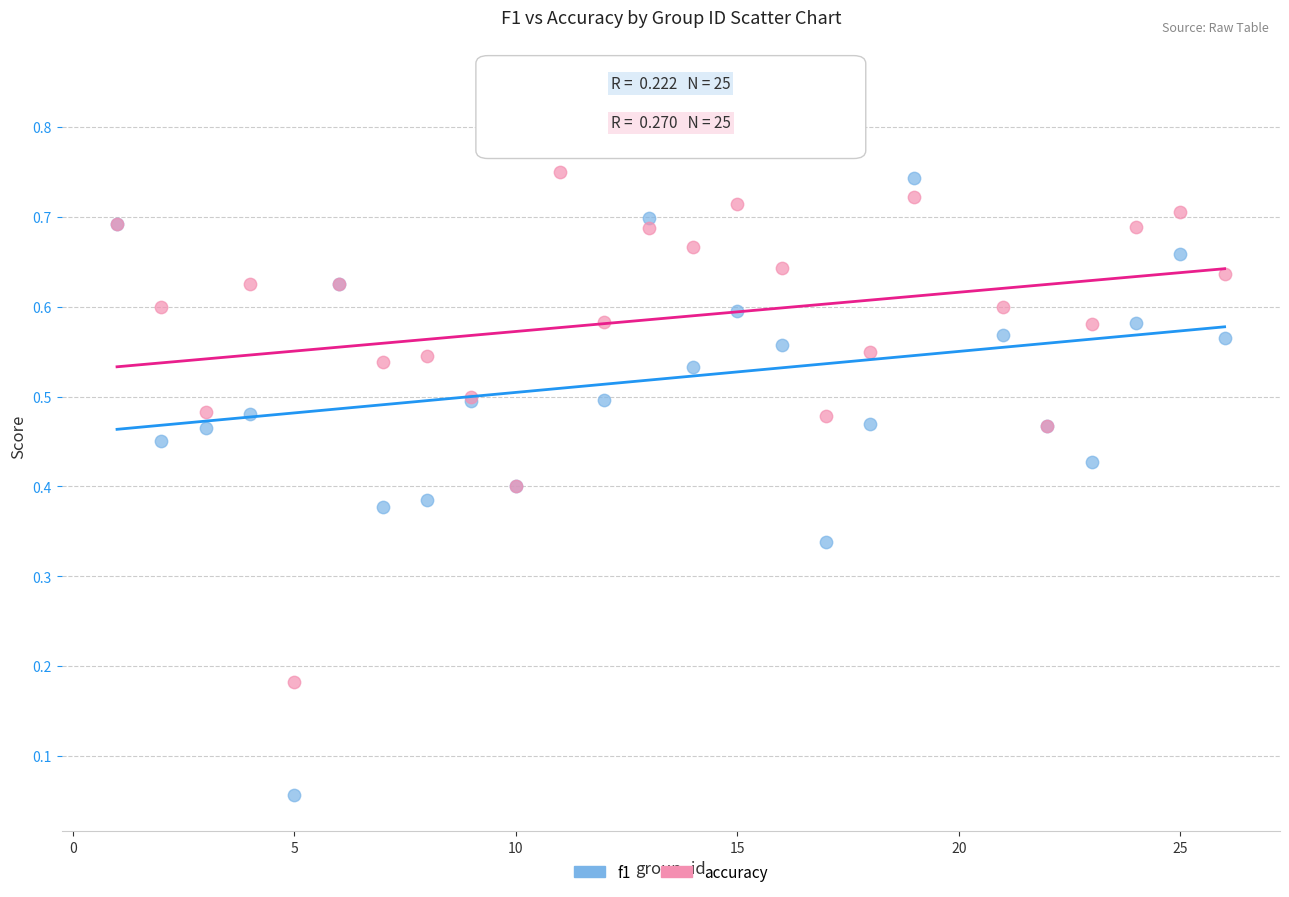

Which series has the largest Y range (max minus min)?

f1